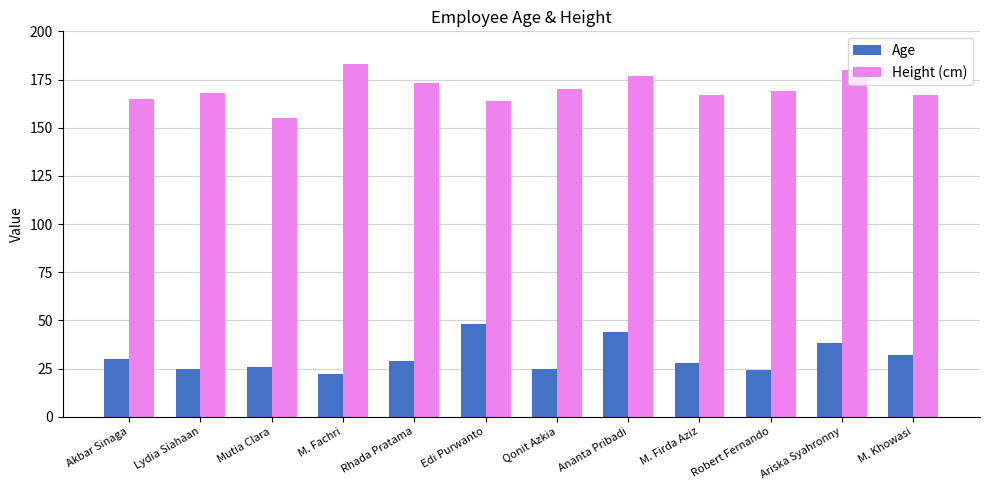

True or false: Height (cm) has a value of 235 at Ananta Pribadi.

False